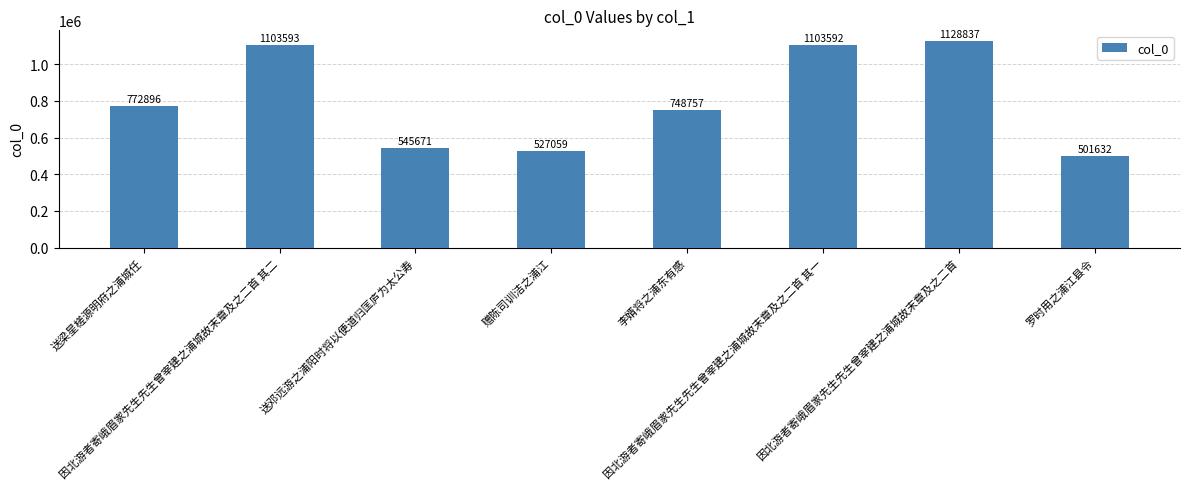

Rank the categories by value from lowest to highest.

罗时用之浦江县令, 赠陈司训洁之浦江, 送邓远游之浦阳时将以便道归匡庐为太公寿, 李婿将之浦东有感, 送梁星槎源明府之浦城任, 因北游者寄峨眉家先生先生曾宰建之浦城故末章及之二首 其一, 因北游者寄峨眉家先生先生曾宰建之浦城故末章及之二首 其二, 因北游者寄峨眉家先生先生曾宰建之浦城故末章及之二首